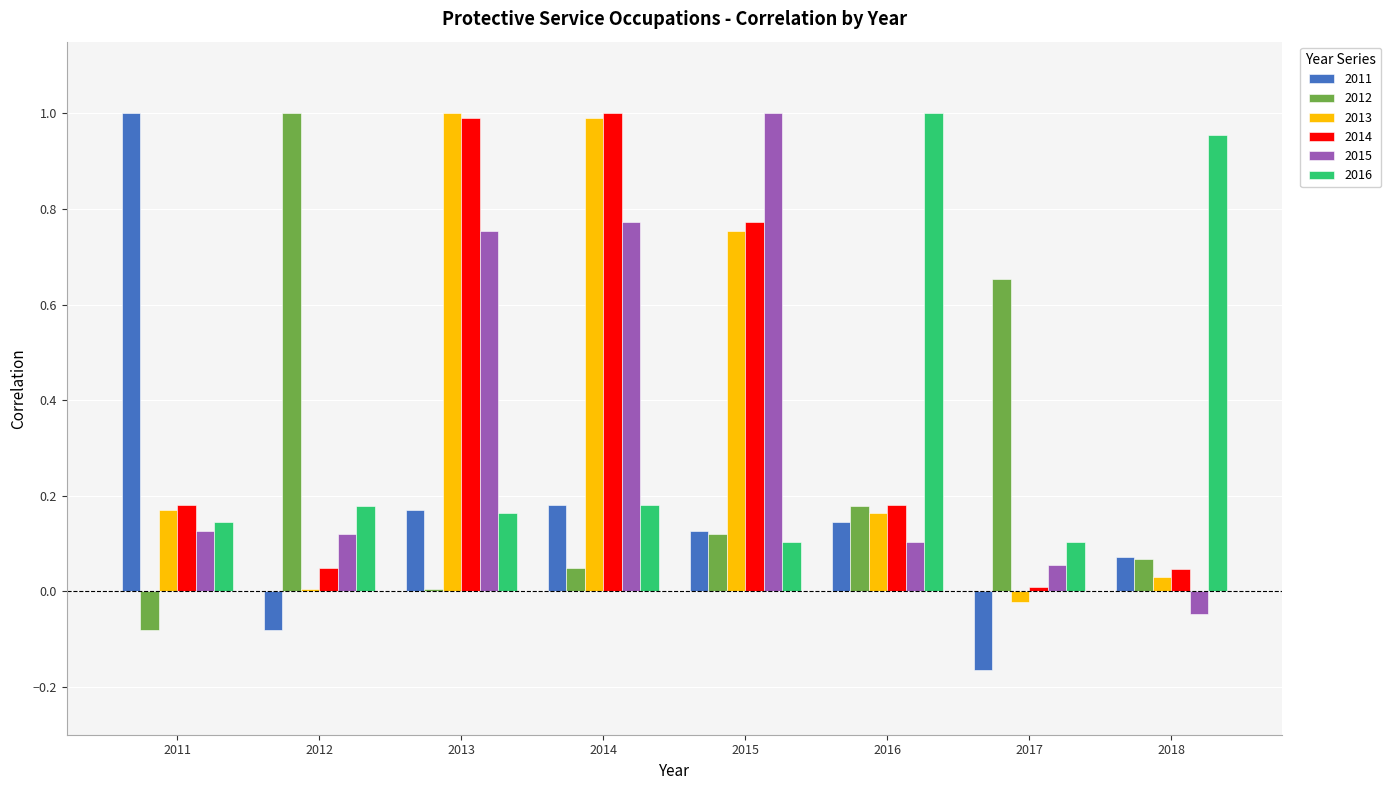

Read the 2012 value at 2012.

1.0